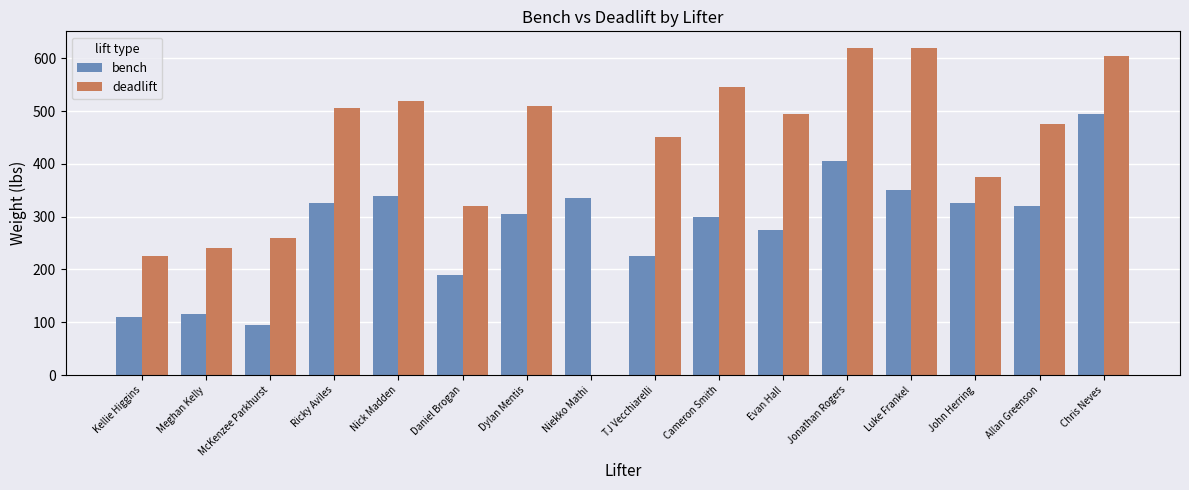

What are all the series names shown in the legend?

bench, deadlift